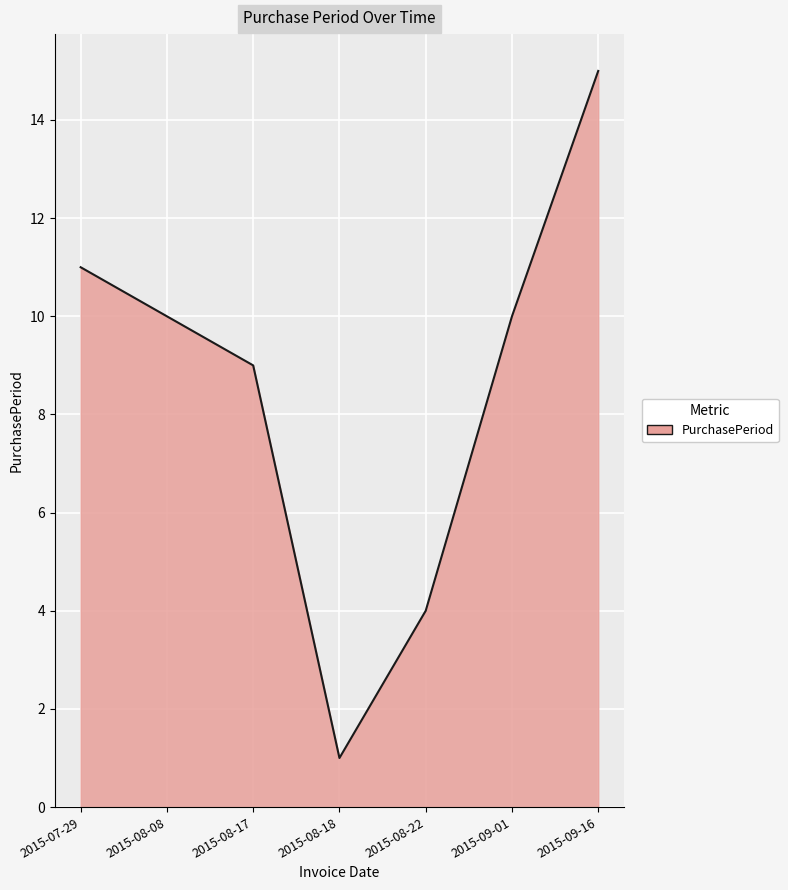

Where does the data first go above 10?

2015-07-29